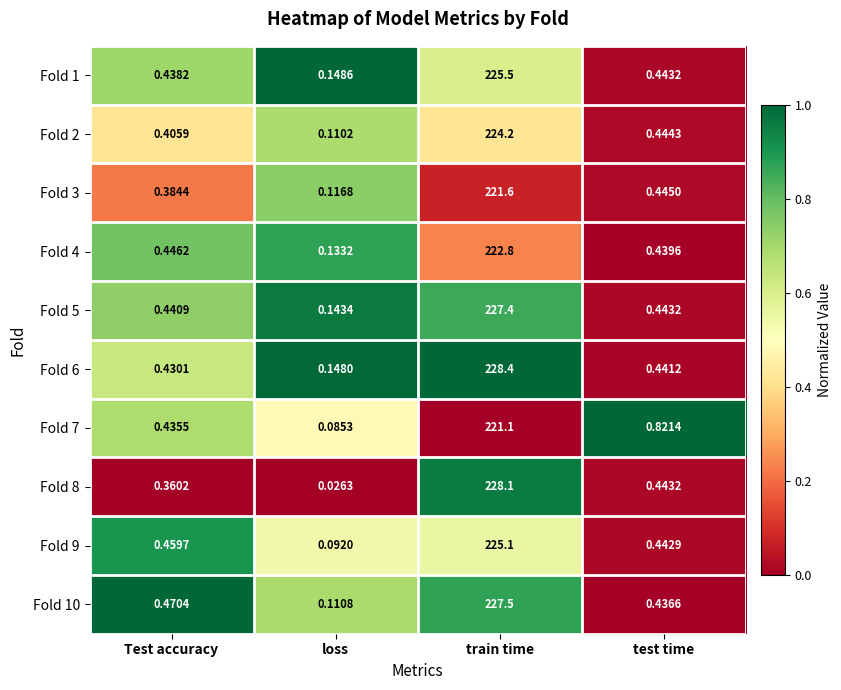

What is the total value across all series at Test accuracy?

4.3